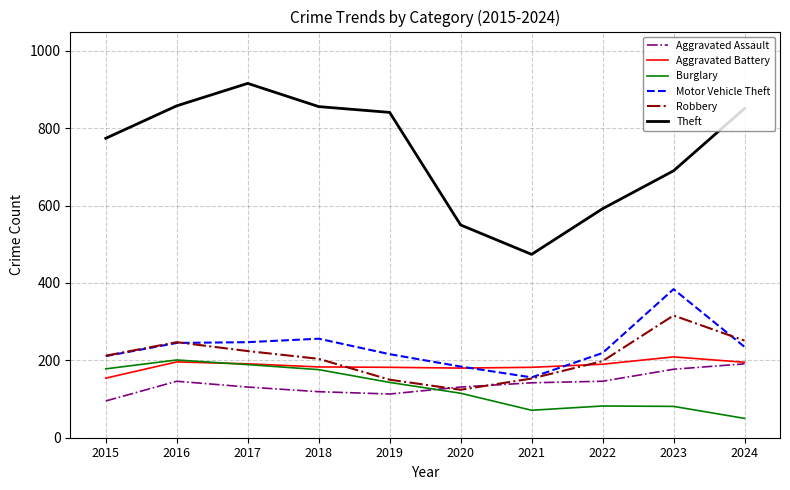

True or false: Motor Vehicle Theft and Theft intersect in this chart.

False